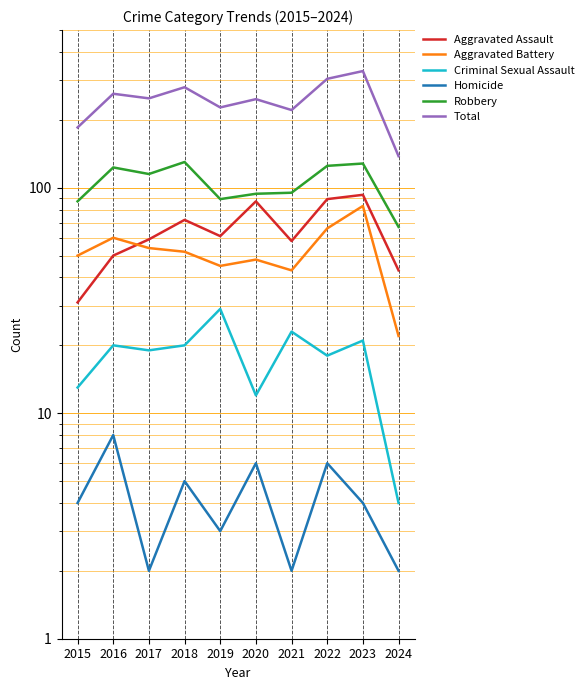

What is the difference between the maximum and second lowest values in the Total series?

144